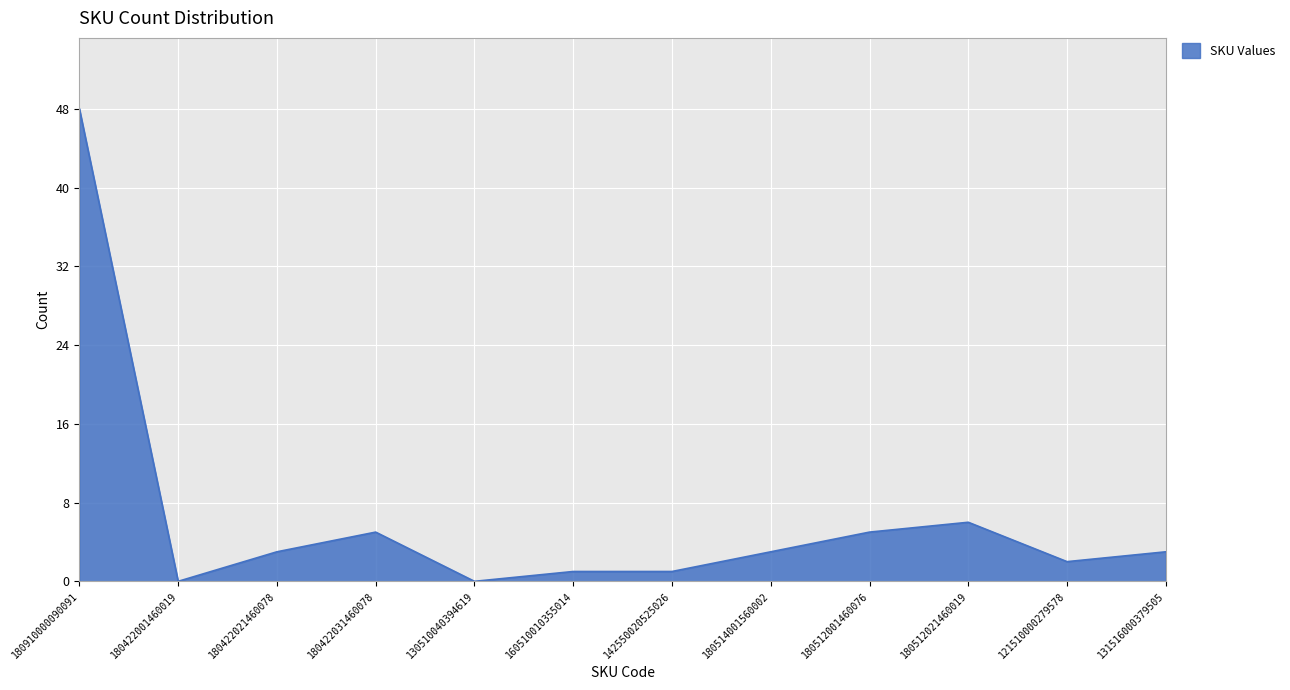

Where does the data first go above 3?

180910000090091